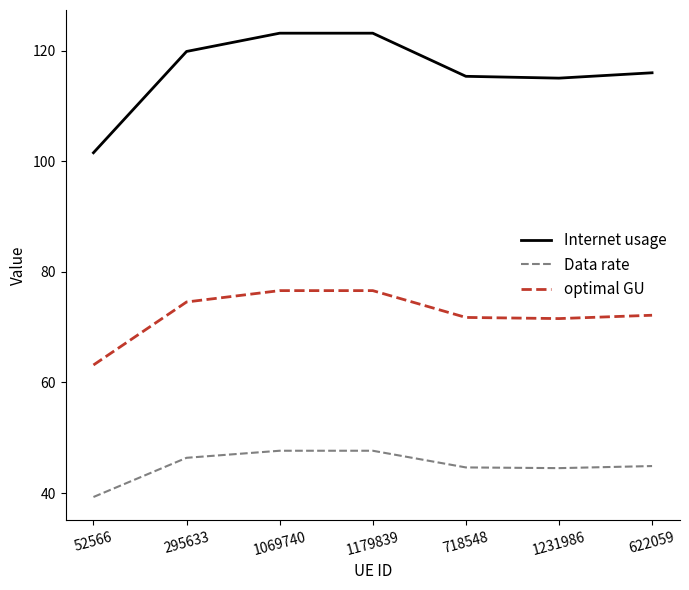

At how many categories does at least one series exceed 62?

7